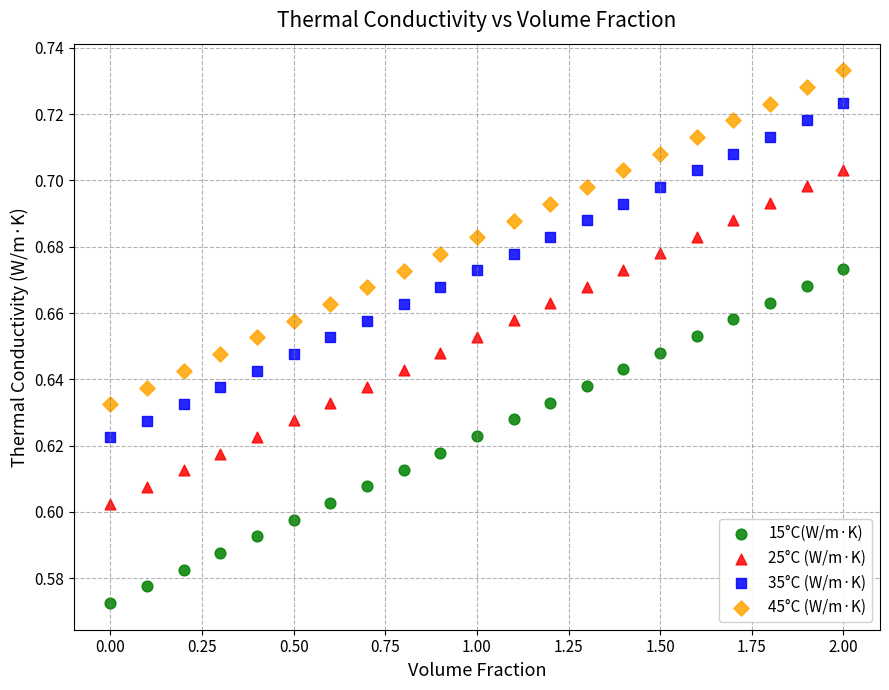

Which series contains the lowest Y value?

15°C(W/m·K)